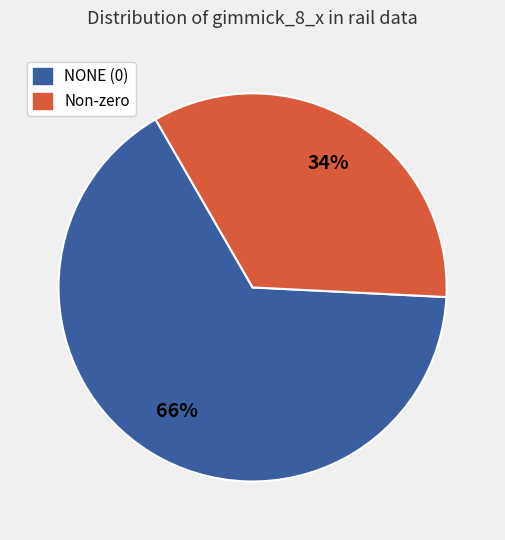

Combined, do NONE (0) and Non-zero account for over 50%?

Yes